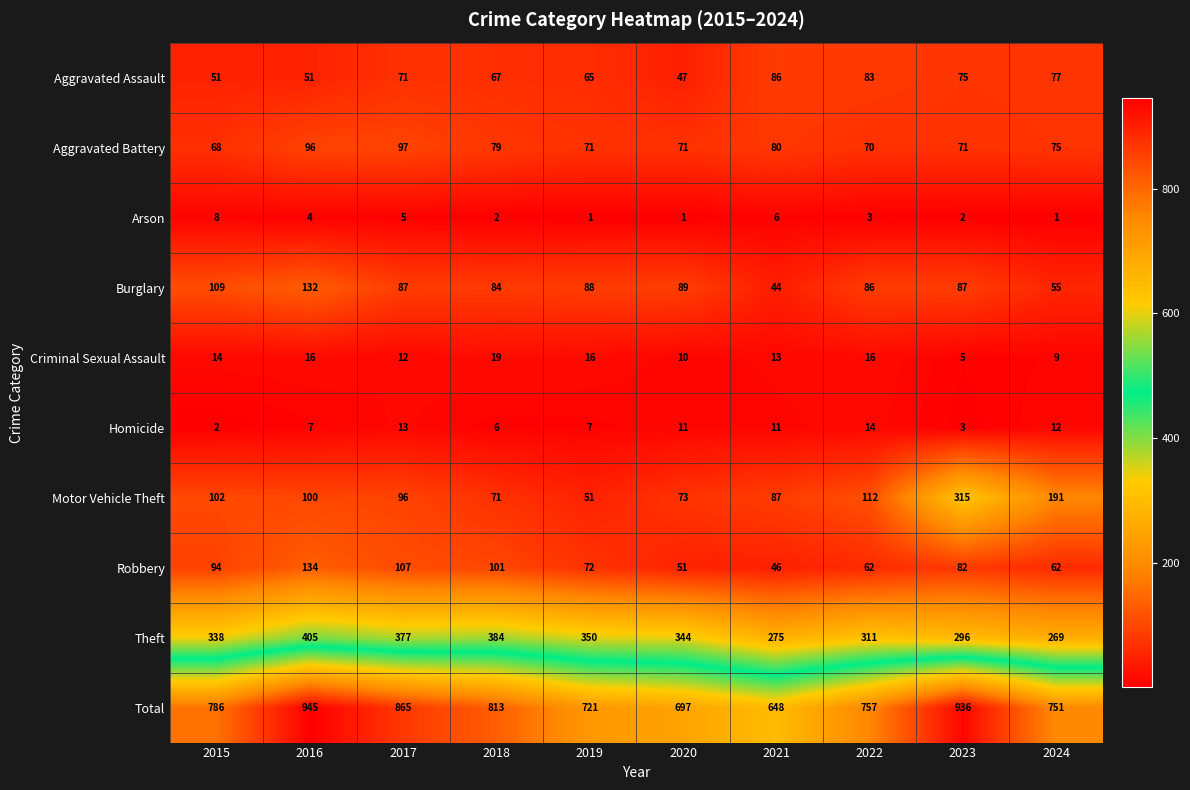

At 2020, list the series in order from smallest to largest.

Arson, Criminal Sexual Assault, Homicide, Aggravated Assault, Robbery, Aggravated Battery, Motor Vehicle Theft, Burglary, Theft, Total